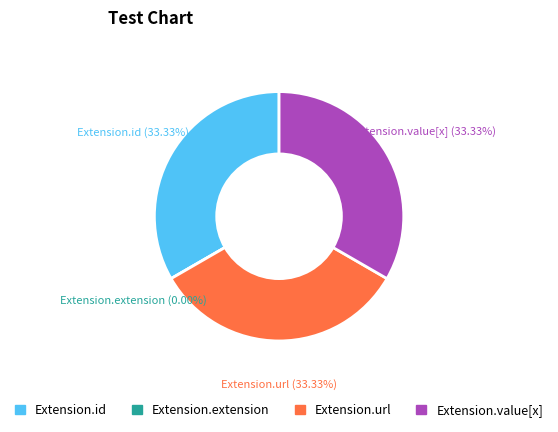

Count the number of slices in the pie.

4